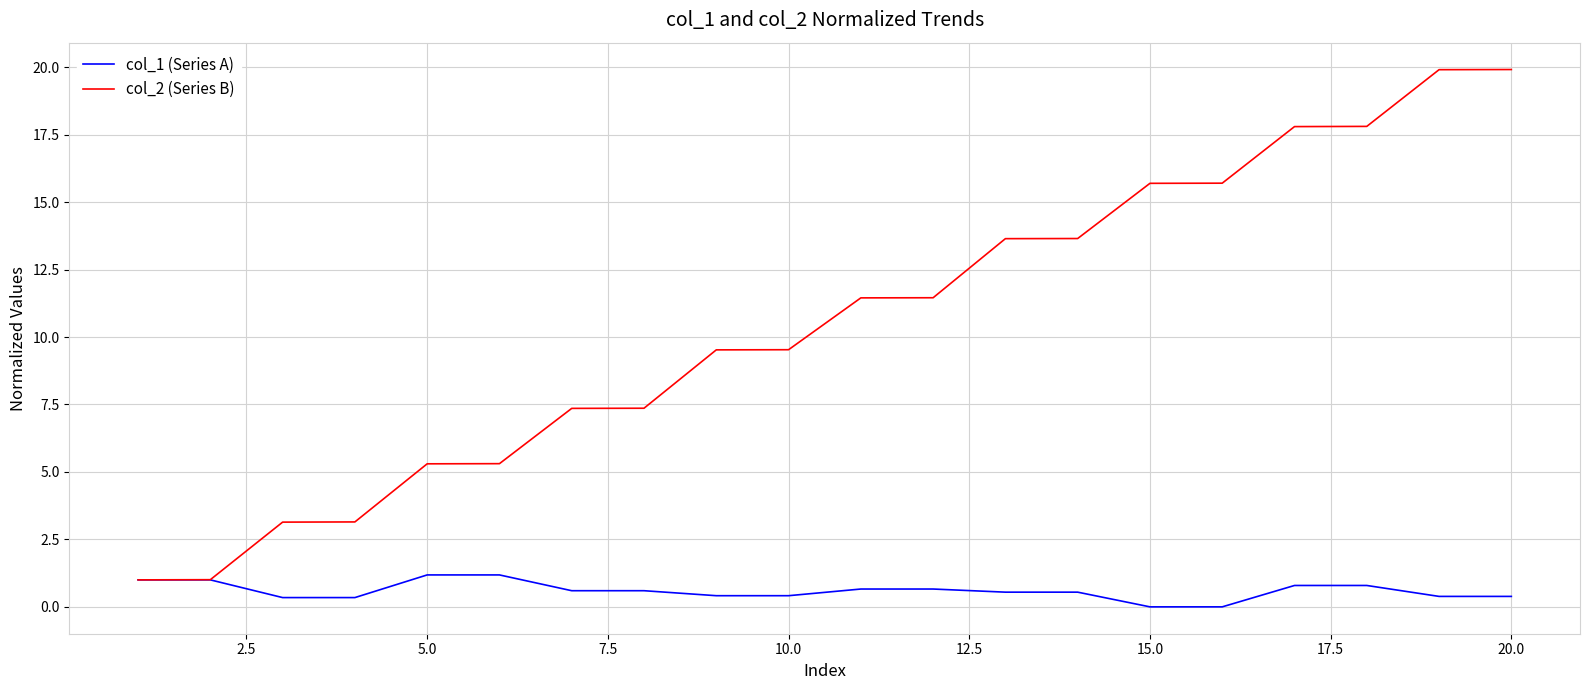

How many lines are shown in the chart?

2